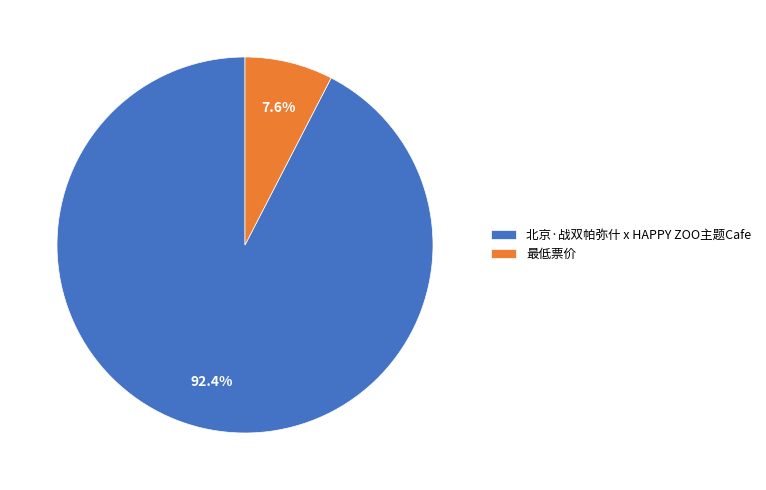

To the nearest percent, what is the combined percentage of 北京·战双帕弥什 x HAPPY ZOO主题Cafe and 最低票价?

100%